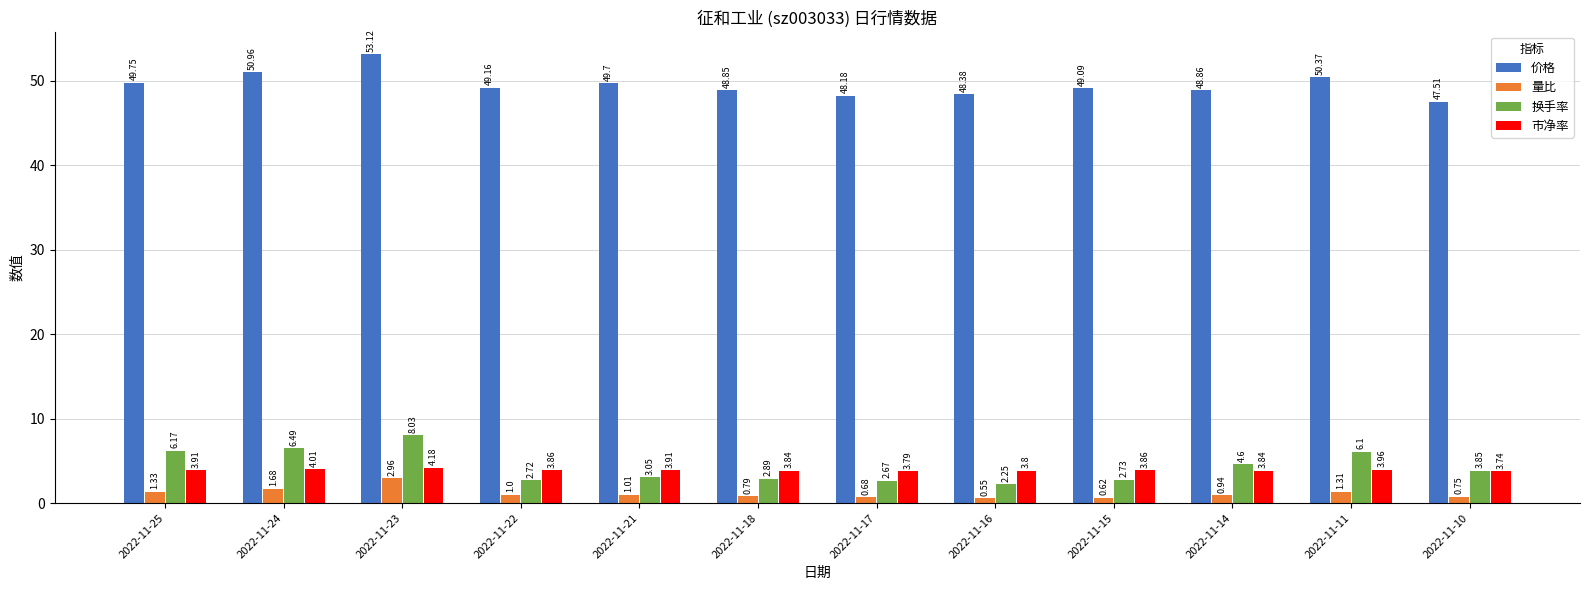

What is the sum of the 换手率 values at 2022-11-24 and 2022-11-18?

9.4